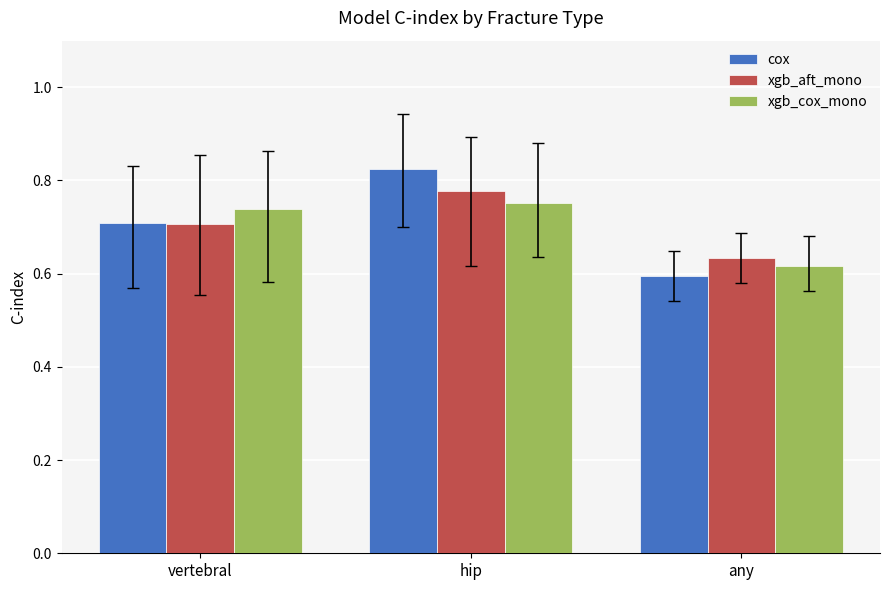

Which category has the lowest value in the cox series?

any